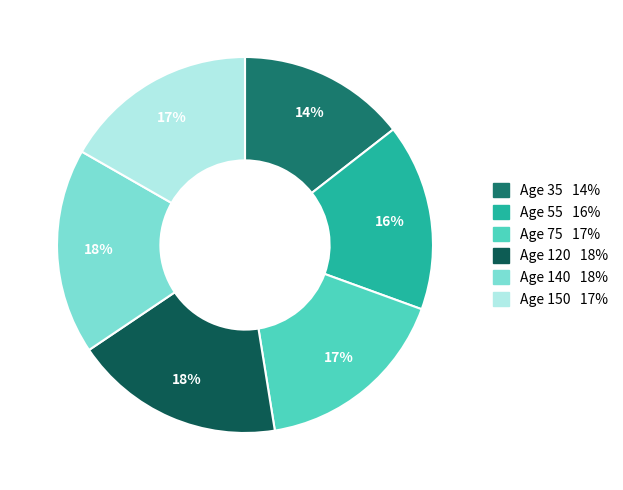

Count the number of slices in the pie.

6